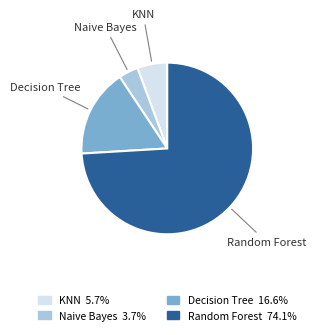

Rank the categories by value from highest to lowest.

Random Forest, Decision Tree, KNN, Naive Bayes